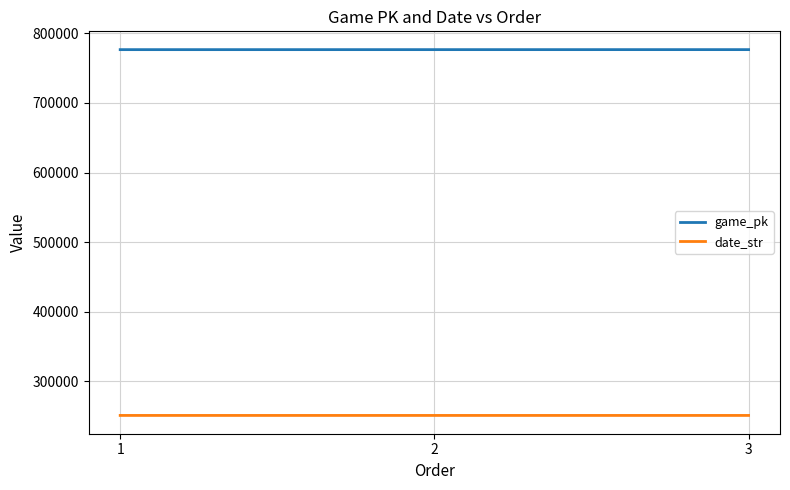

What is the minimum value for date_str?

250818